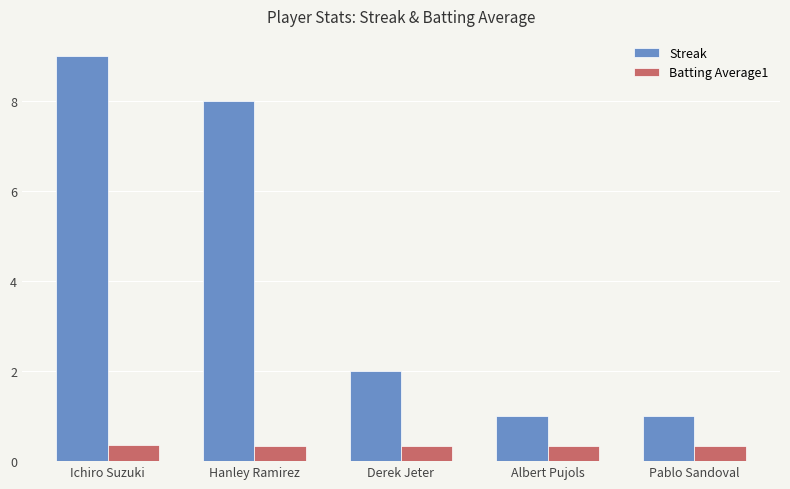

Is it true that Streak equals 9.0 at Ichiro Suzuki?

True